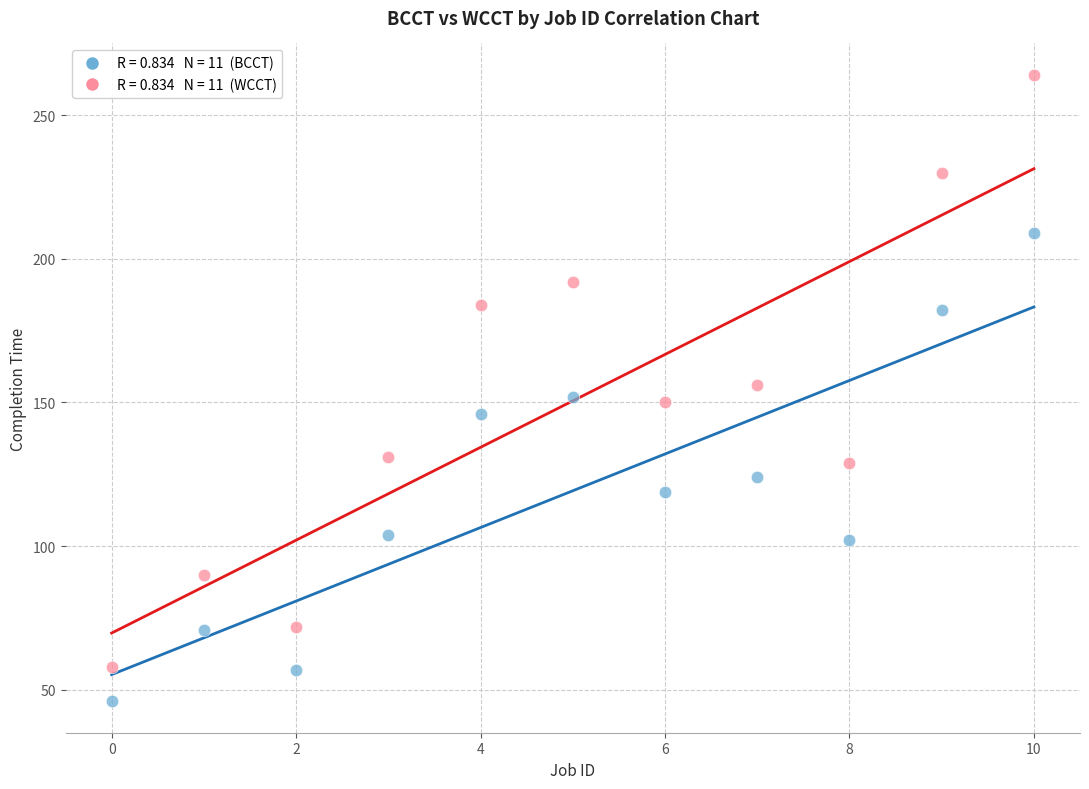

Across all data points, what is the range of Y values (max minus min)?

218